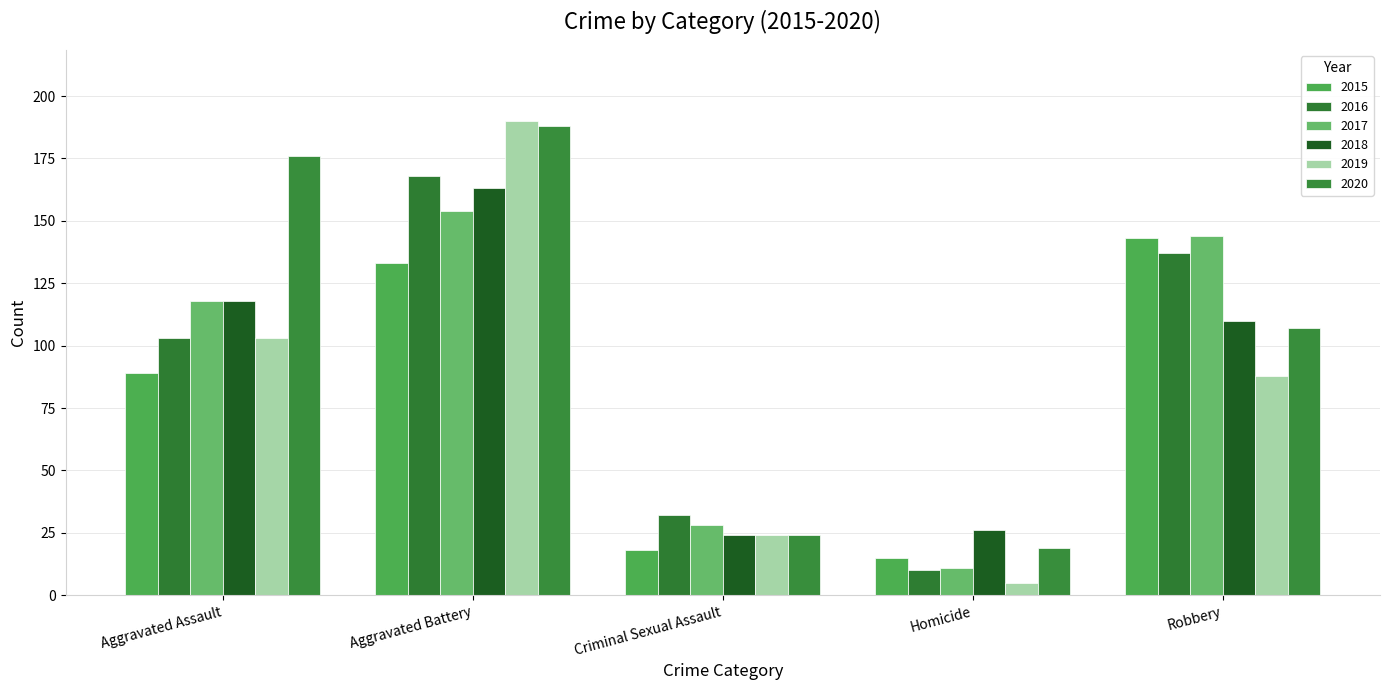

What are all the series names shown in the legend?

2015, 2016, 2017, 2018, 2019, 2020